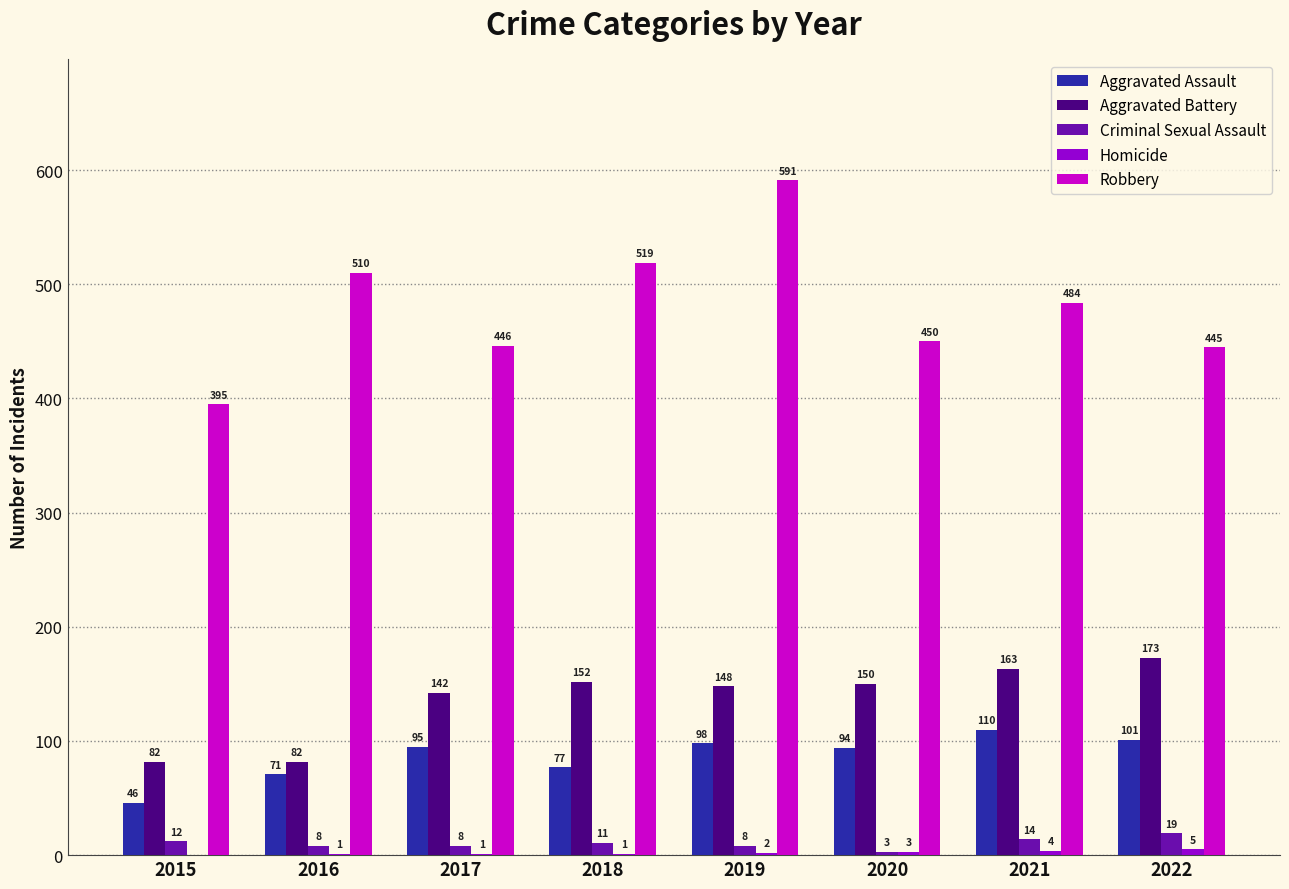

At which category does the chart reach its peak across all series?

2019